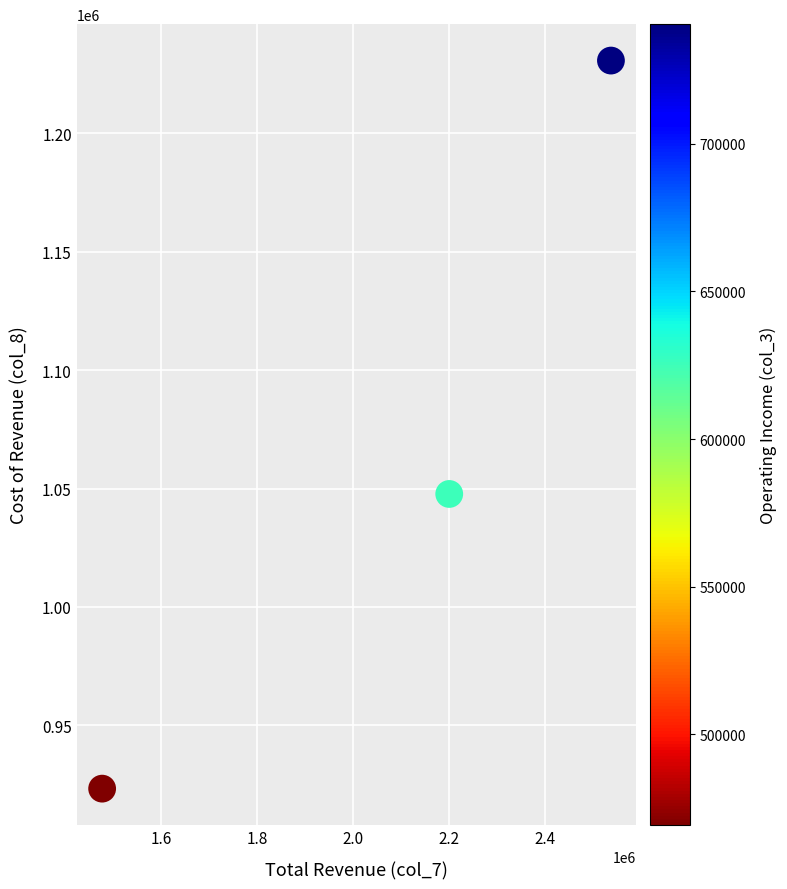

What Y value in the scatter plot is closest to 1077000?

1047700